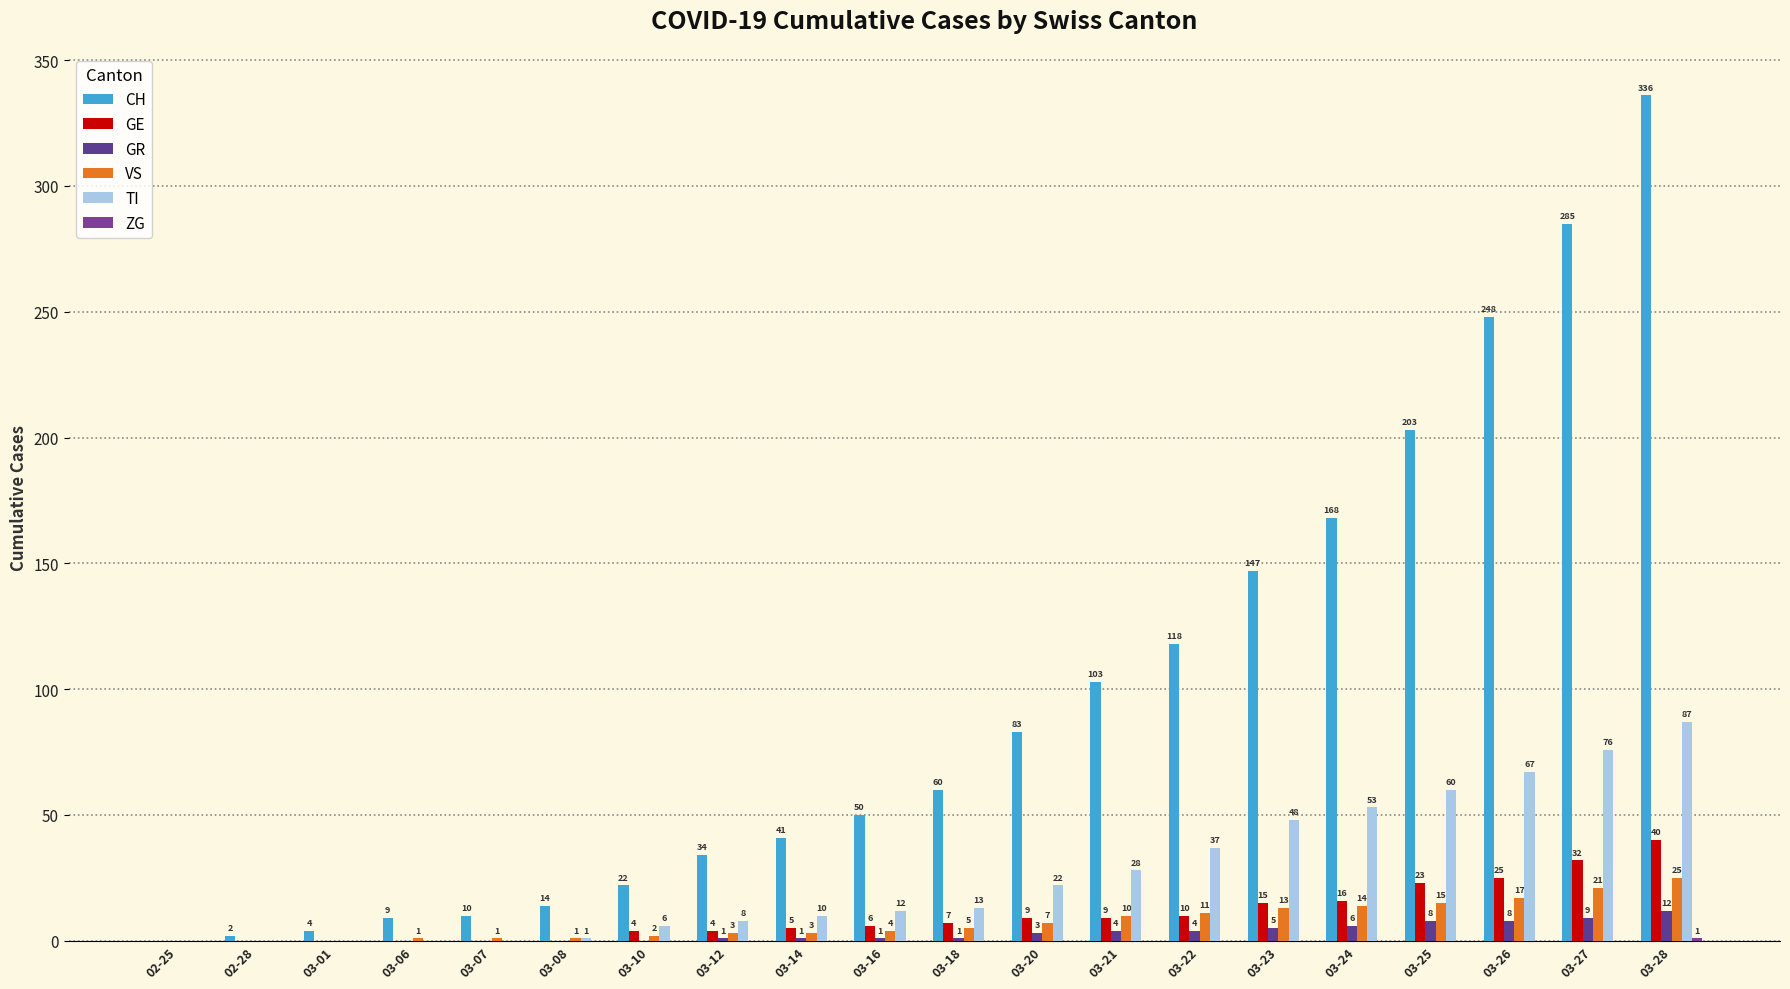

List the series in order of their peak value, lowest first.

ZG, GR, VS, GE, TI, CH